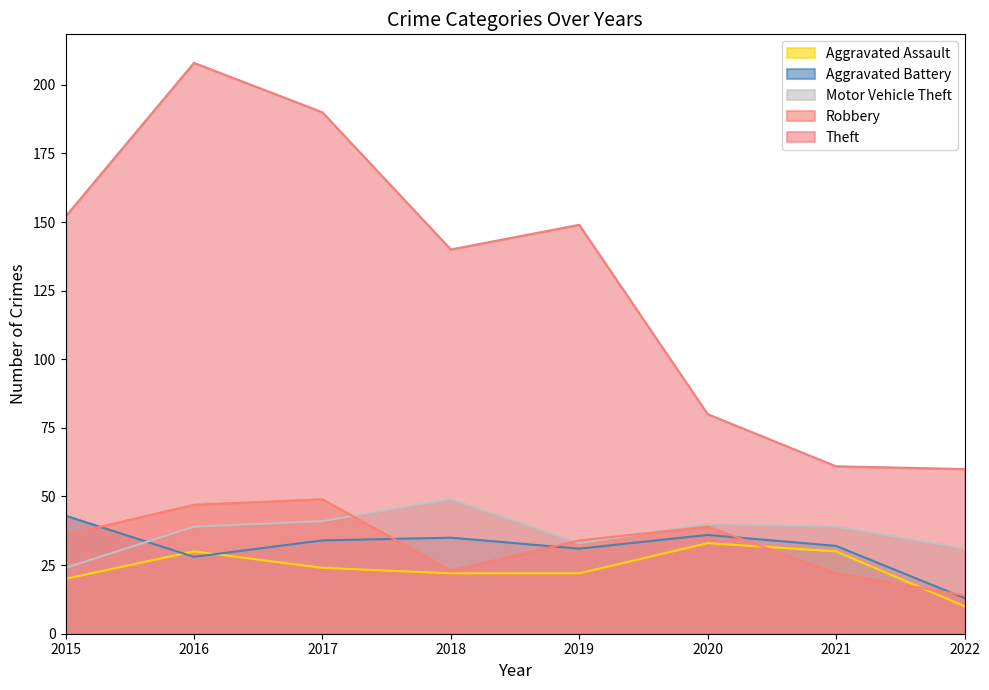

At which category does the chart reach its peak across all series?

2016